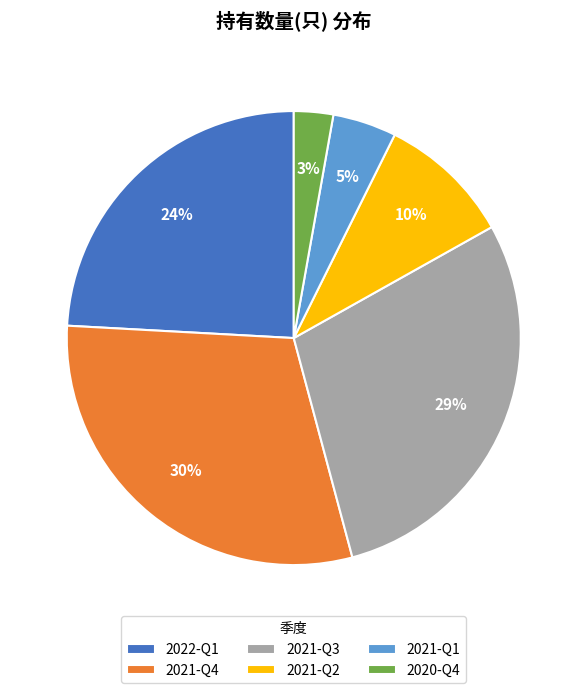

Do 2021-Q4 and 2021-Q2 together represent more than half of the pie?

No